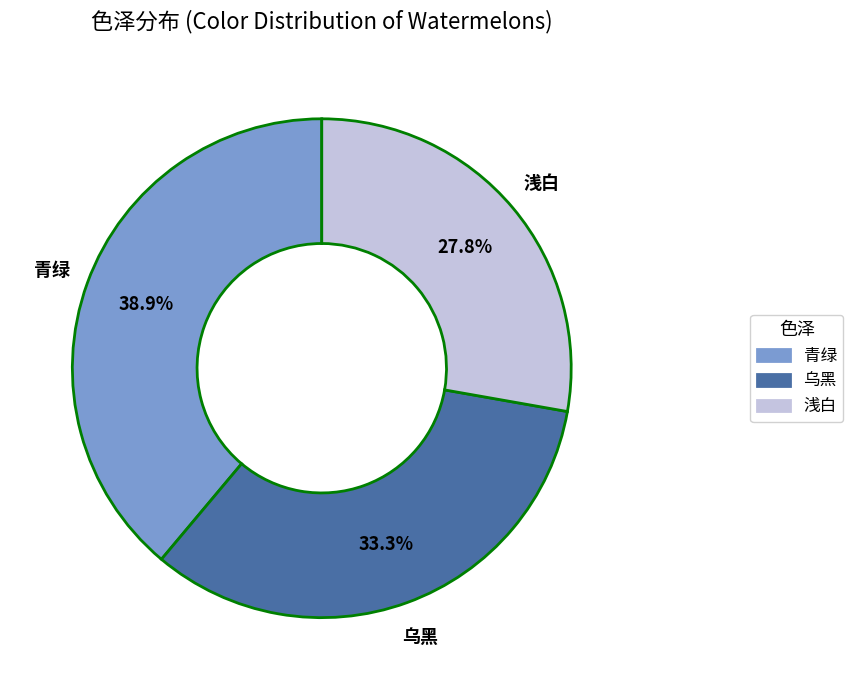

Is it true that 青绿 is 24% of the pie?

False